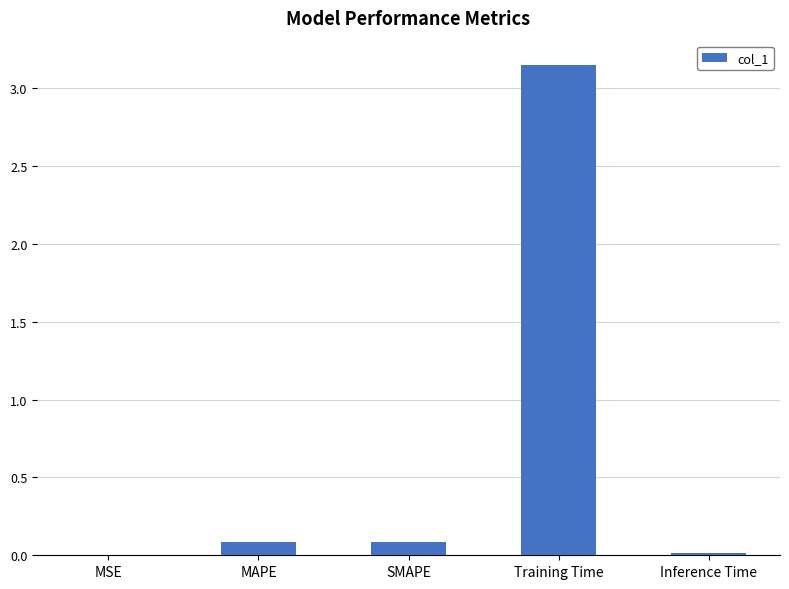

The value at MSE is 0.0. True or false?

True